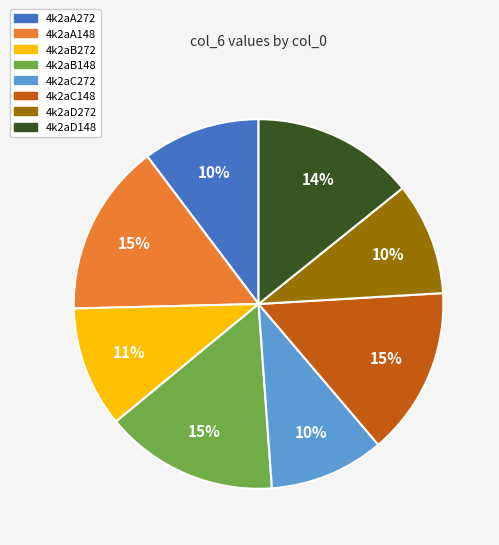

To the nearest percent, what percentage of the pie is 4k2aC148?

15%